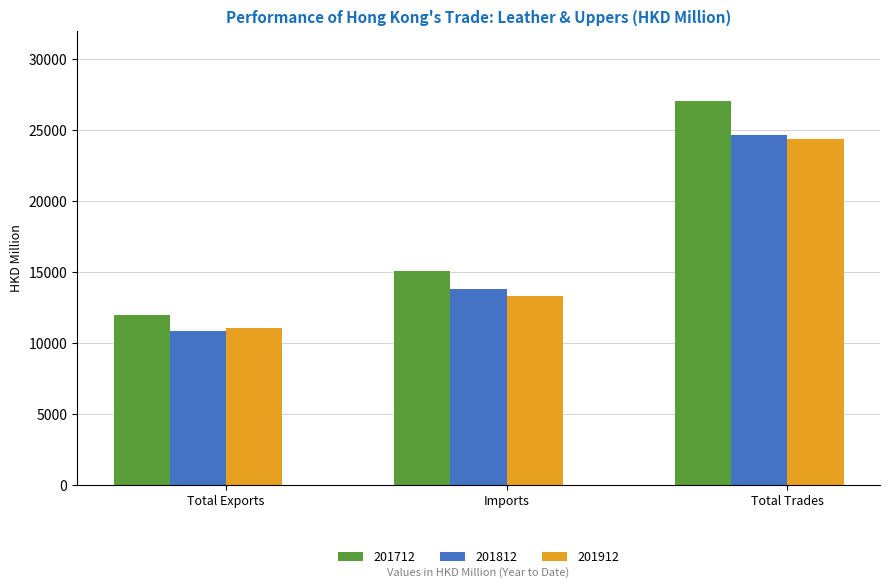

What position from the right is Total Trades?

1